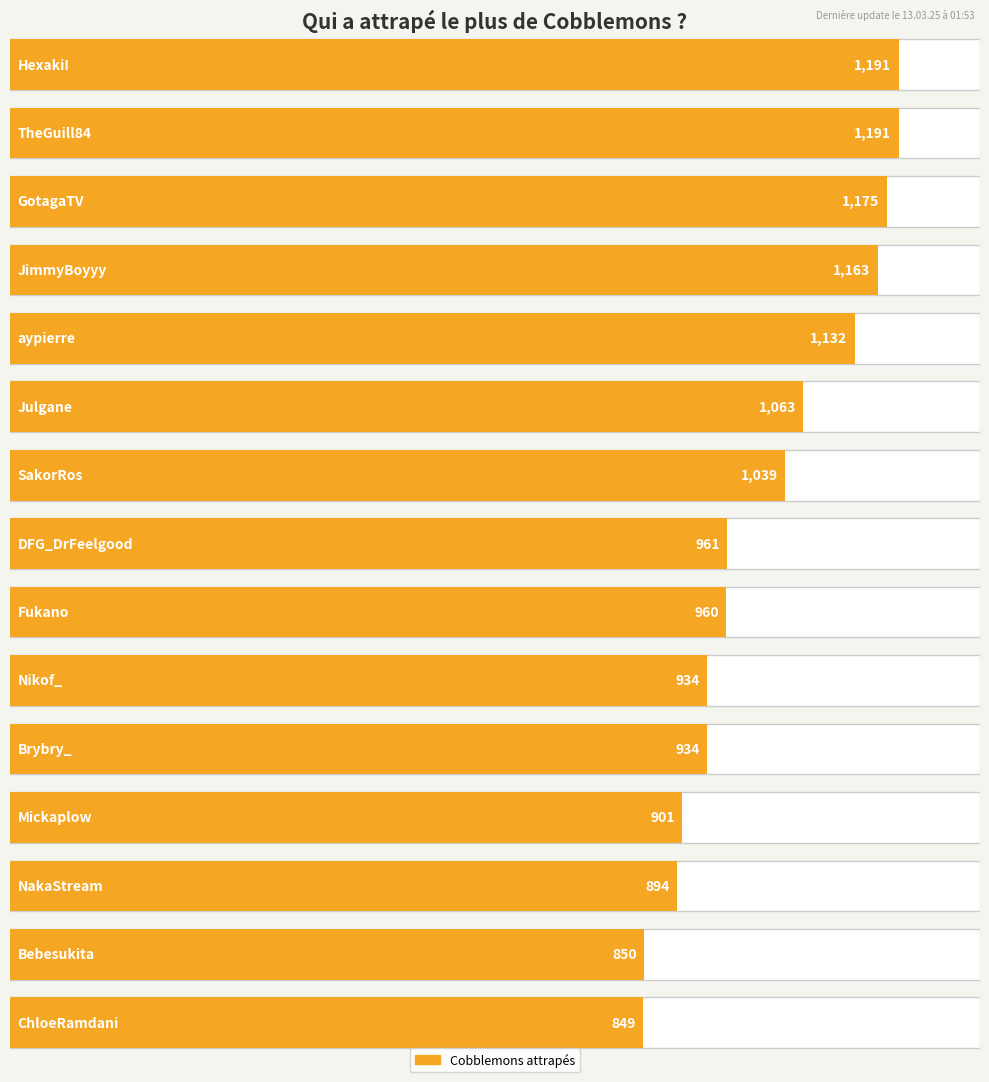

What is the difference between the maximum and minimum values?

342